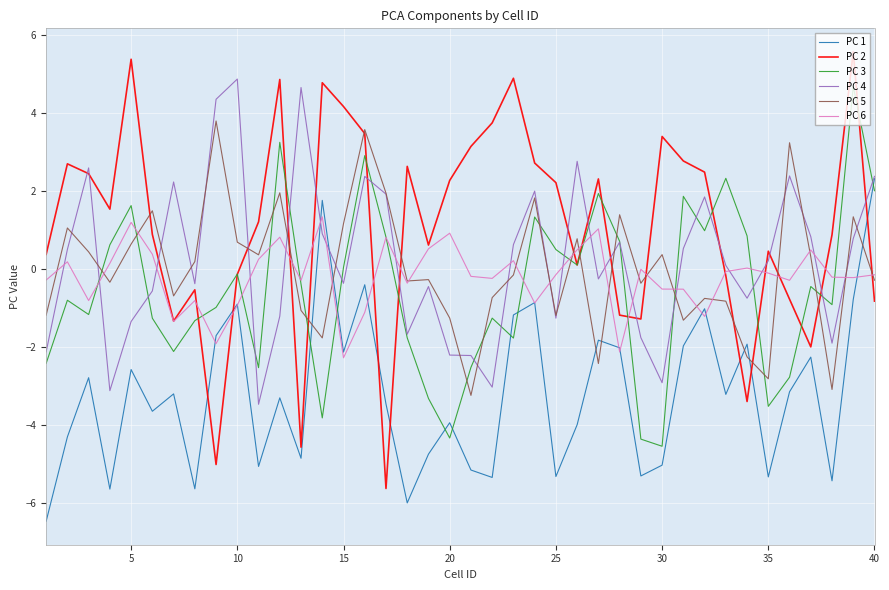

Does the chart have visible grid lines?

Yes